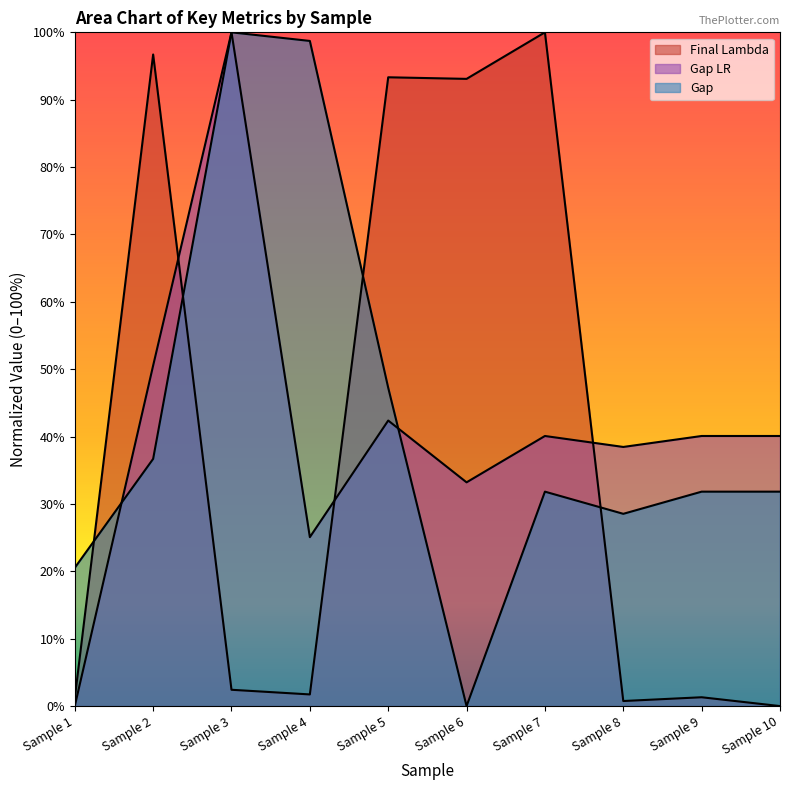

Reading left to right, what are all the values shown in this chart?

Final Lambda: 0.0	1.0	0.0	0.0	0.9	0.9	1.0	0.0	0.0	0.0
Gap LR: 0.0	0.5	1.0	0.3	0.4	0.3	0.4	0.4	0.4	0.4
Gap: 0.2	0.4	1.0	1.0	0.5	0.0	0.3	0.3	0.3	0.3